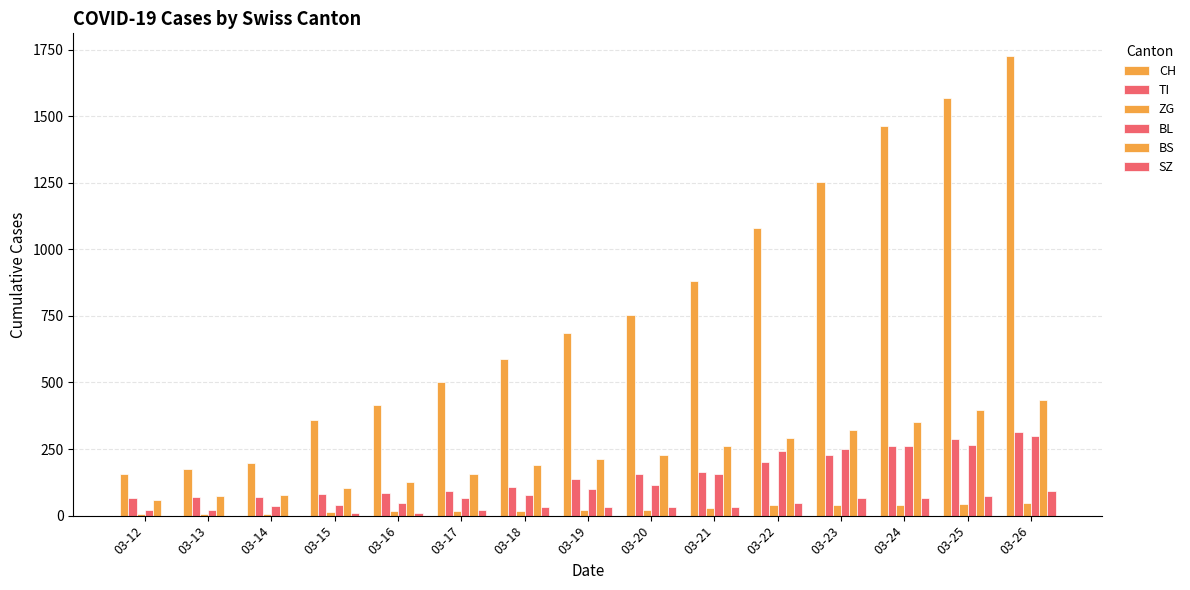

Does the chart contain stacked bars?

No